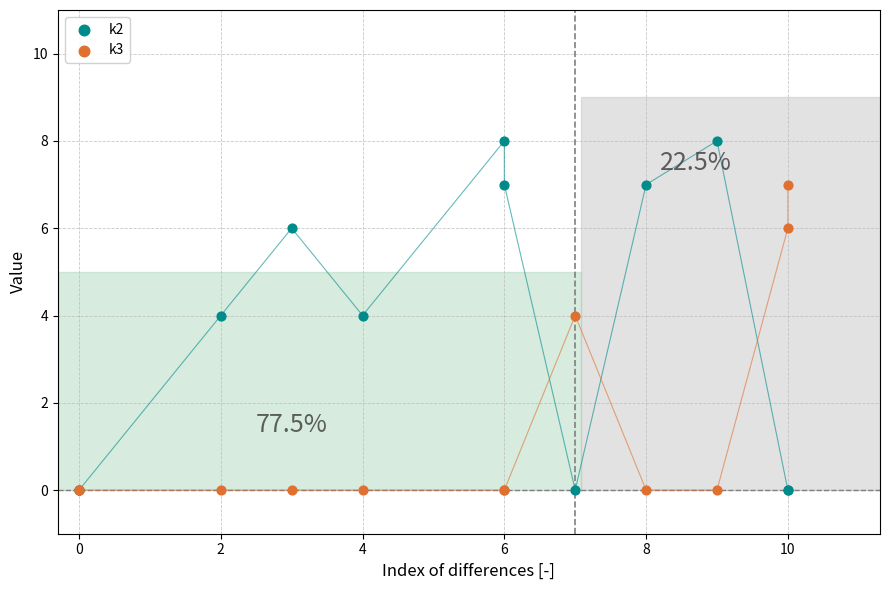

Which series reaches the maximum Y coordinate?

k2